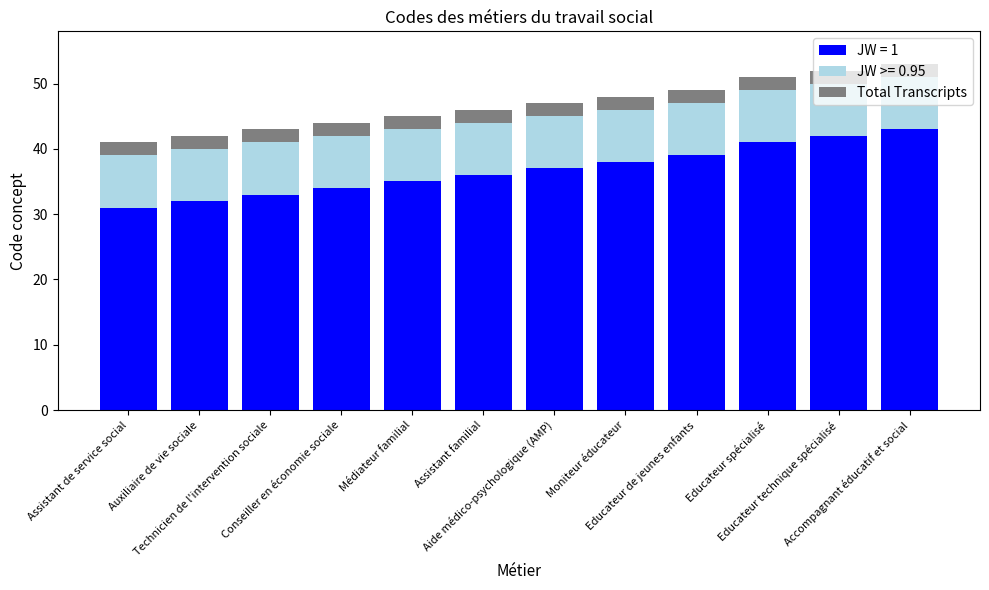

What is the difference between the second highest and second lowest values in the JW = 1 series?

10